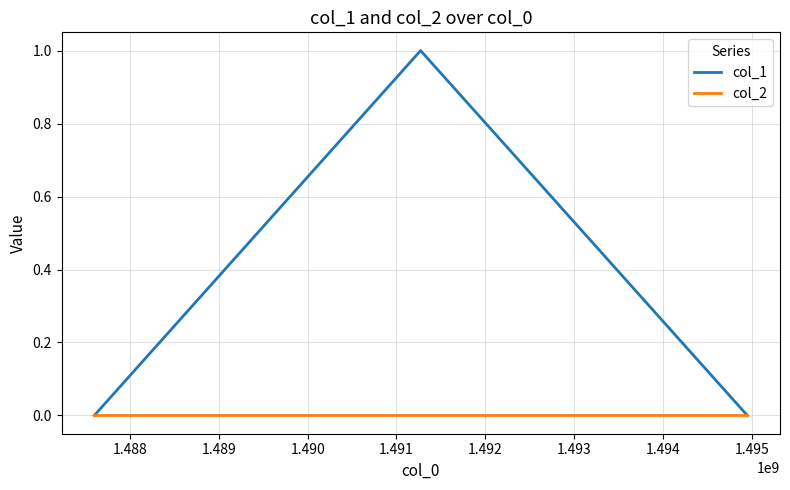

Which series has the widest spread of values?

col_1